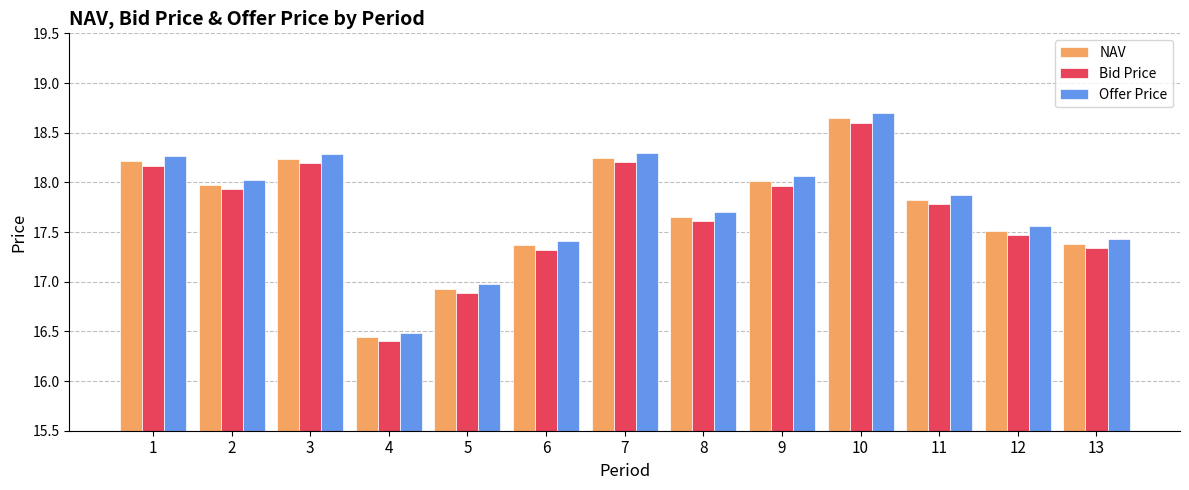

The value of Bid Price at 3 is 8.2. True or false?

False